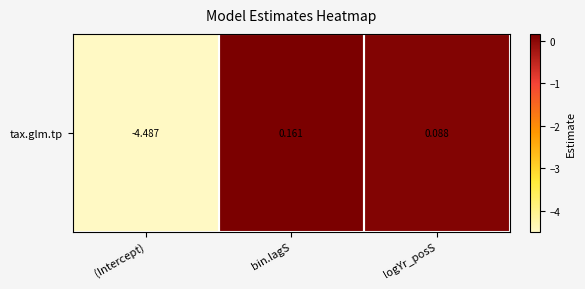

Reading right to left, extract all data points from this chart.

0.1	0.2	-4.5